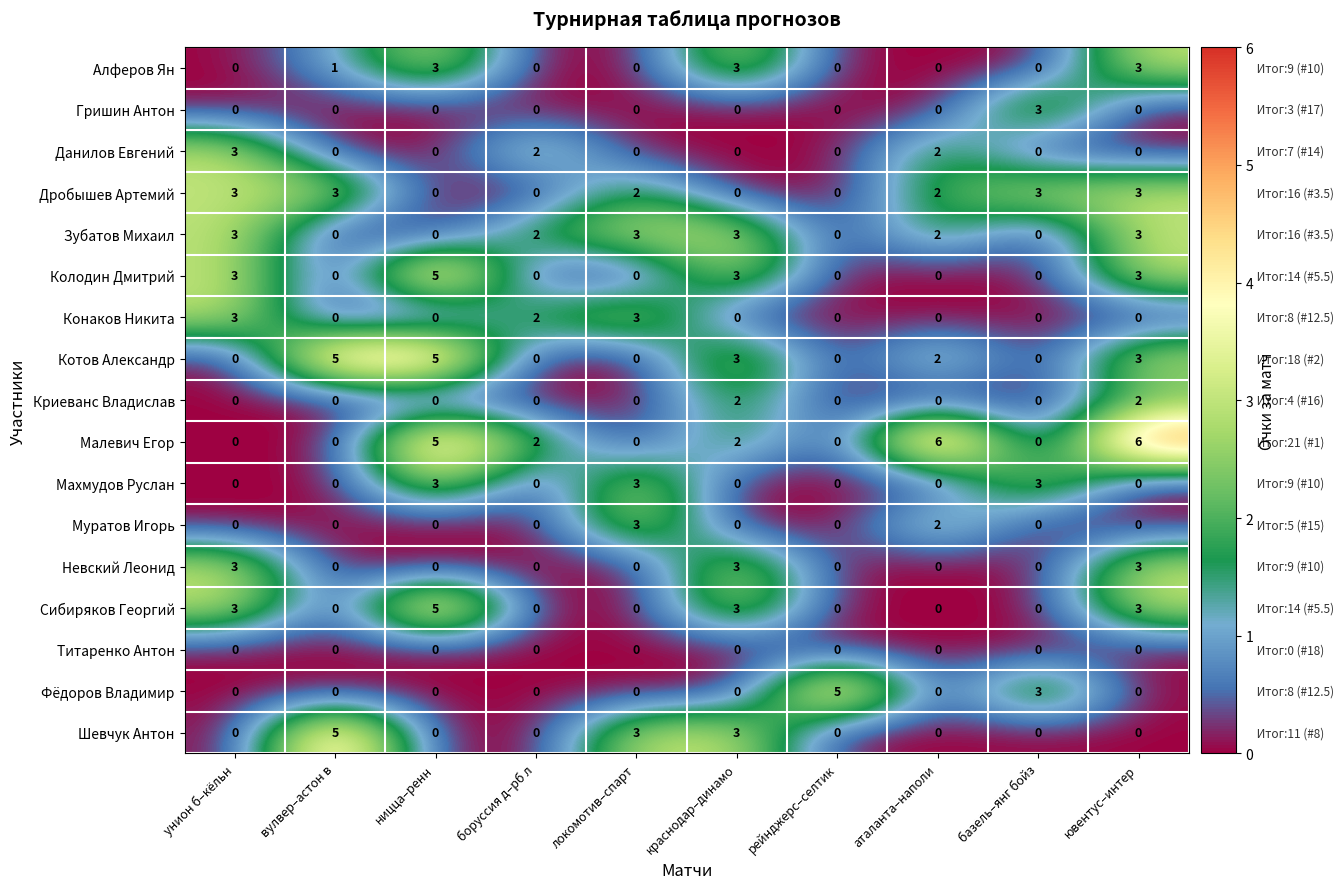

What is the highest value of the Махмудов Руслан series?

3